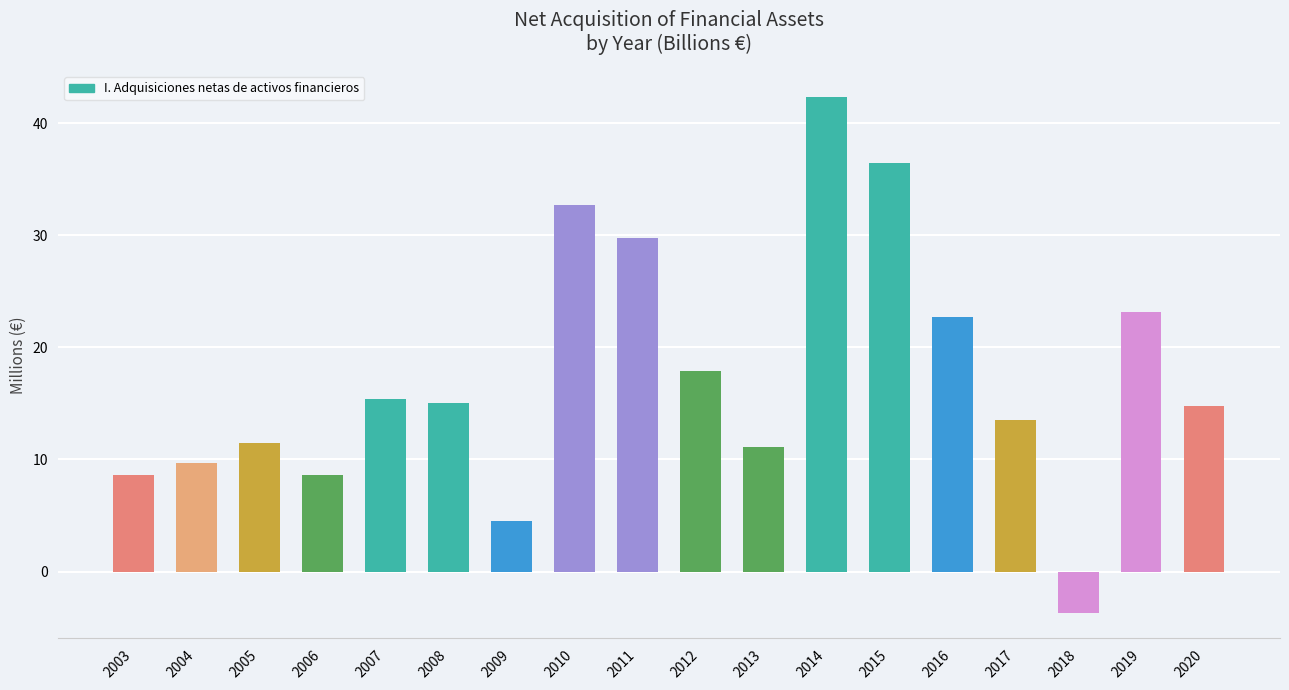

Does the chart contain any negative values?

Yes